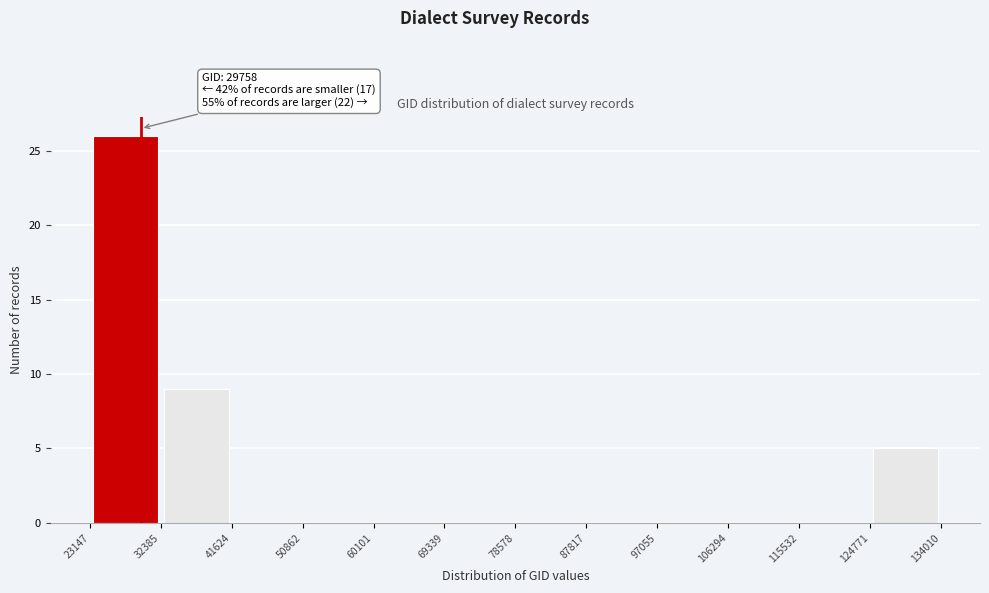

Over which range of the x-axis is the bar tallest?

23147 to 32385